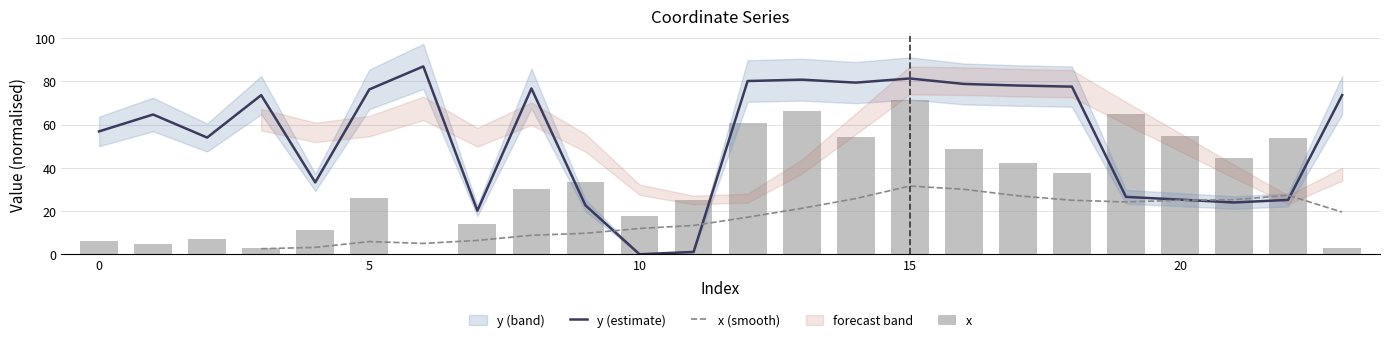

What value does the x series have at 13?

66.3